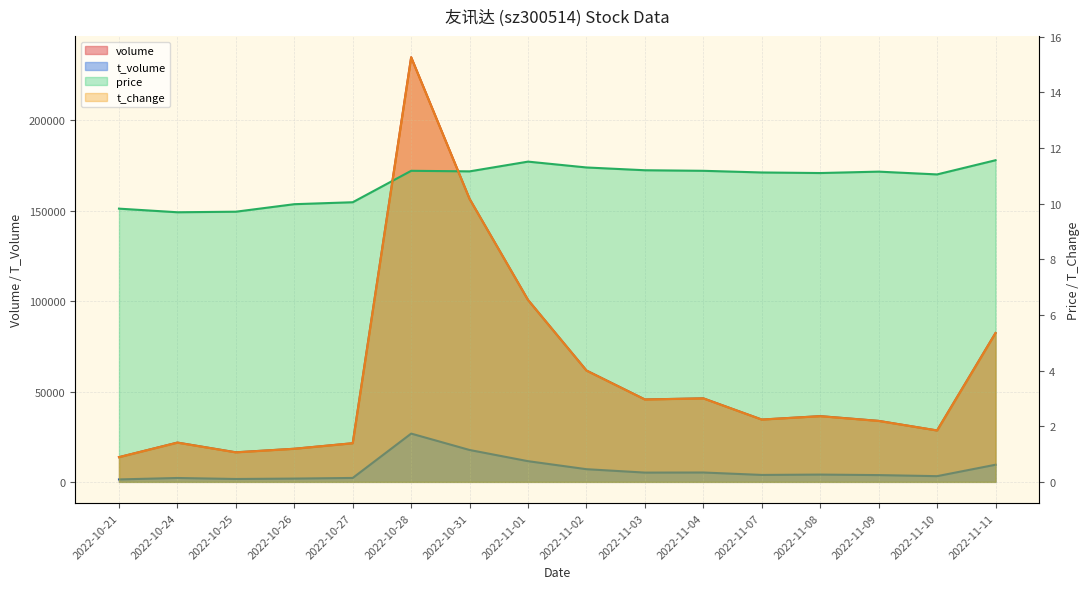

Reading left to right, list all the values displayed in this chart.

price: 2022-10-21=9.8	2022-10-24=9.7	2022-10-25=9.7	2022-10-26=10.0	2022-10-27=10.1	2022-10-28=11.2	2022-10-31=11.2	2022-11-01=11.5	2022-11-02=11.3	2022-11-03=11.2	2022-11-04=11.2	2022-11-07=11.1	2022-11-08=11.1	2022-11-09=11.2	2022-11-10=11.1	2022-11-11=11.6
t_change: 2022-10-21=0.9	2022-10-24=1.4	2022-10-25=1.1	2022-10-26=1.2	2022-10-27=1.4	2022-10-28=15.3	2022-10-31=10.2	2022-11-01=6.5	2022-11-02=4.0	2022-11-03=3.0	2022-11-04=3.0	2022-11-07=2.2	2022-11-08=2.4	2022-11-09=2.2	2022-11-10=1.9	2022-11-11=5.3
t_volume: 2022-10-21=1344.0	2022-10-24=2140.0	2022-10-25=1582.0	2022-10-26=1809.0	2022-10-27=2159.0	2022-10-28=26708.0	2022-10-31=17630.0	2022-11-01=11440.0	2022-11-02=7004.0	2022-11-03=5122.0	2022-11-04=5172.0	2022-11-07=3826.0	2022-11-08=4020.0	2022-11-09=3740.0	2022-11-10=3149.0	2022-11-11=9475.0
volume: 2022-10-21=13647.0	2022-10-24=21740.0	2022-10-25=16362.0	2022-10-26=18310.0	2022-10-27=21362.0	2022-10-28=234965.0	2022-10-31=156550.0	2022-11-01=100635.0	2022-11-02=61610.0	2022-11-03=45602.0	2022-11-04=46221.0	2022-11-07=34463.0	2022-11-08=36378.0	2022-11-09=33746.0	2022-11-10=28412.0	2022-11-11=82358.0